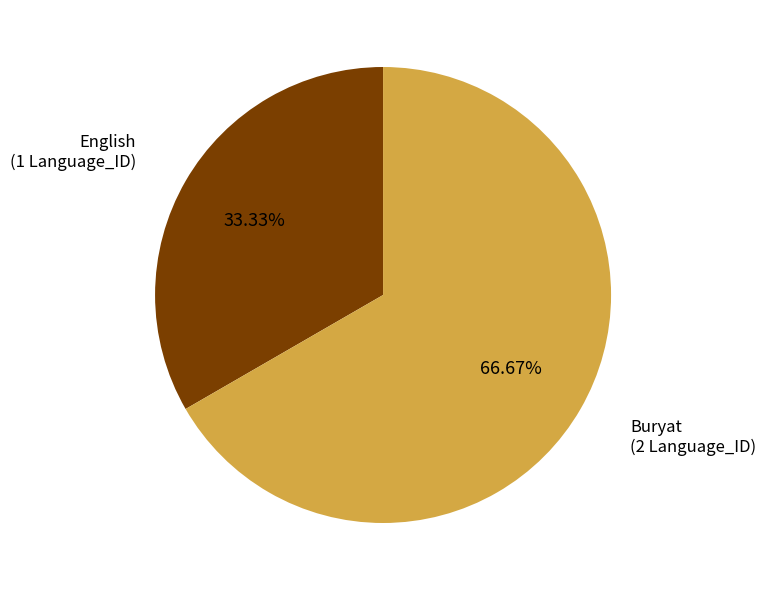

How many segments does this pie chart have?

2